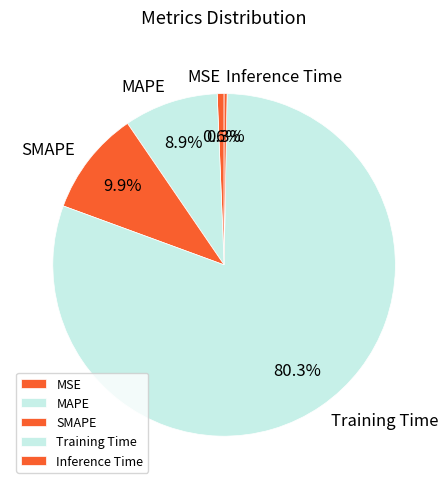

Does MAPE account for over 50% of the chart?

No